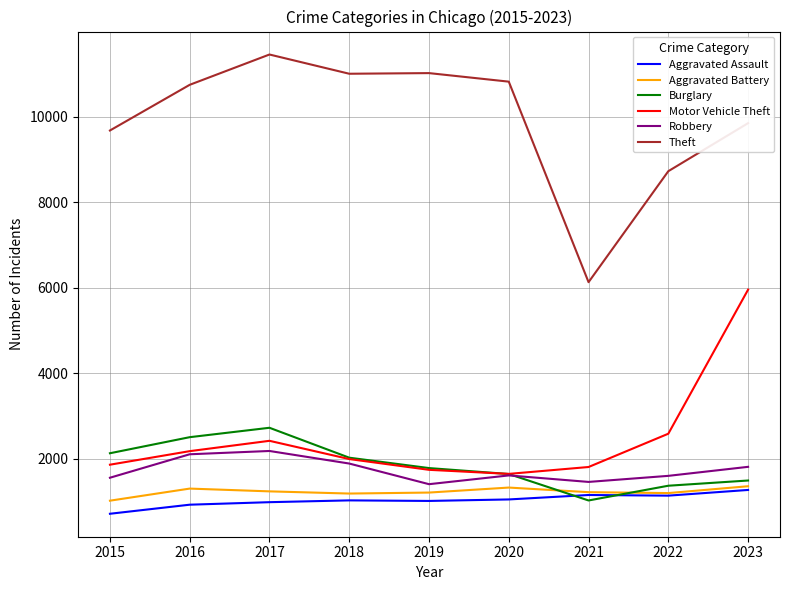

Is it true that Aggravated Assault equals 1761 at 2019?

False